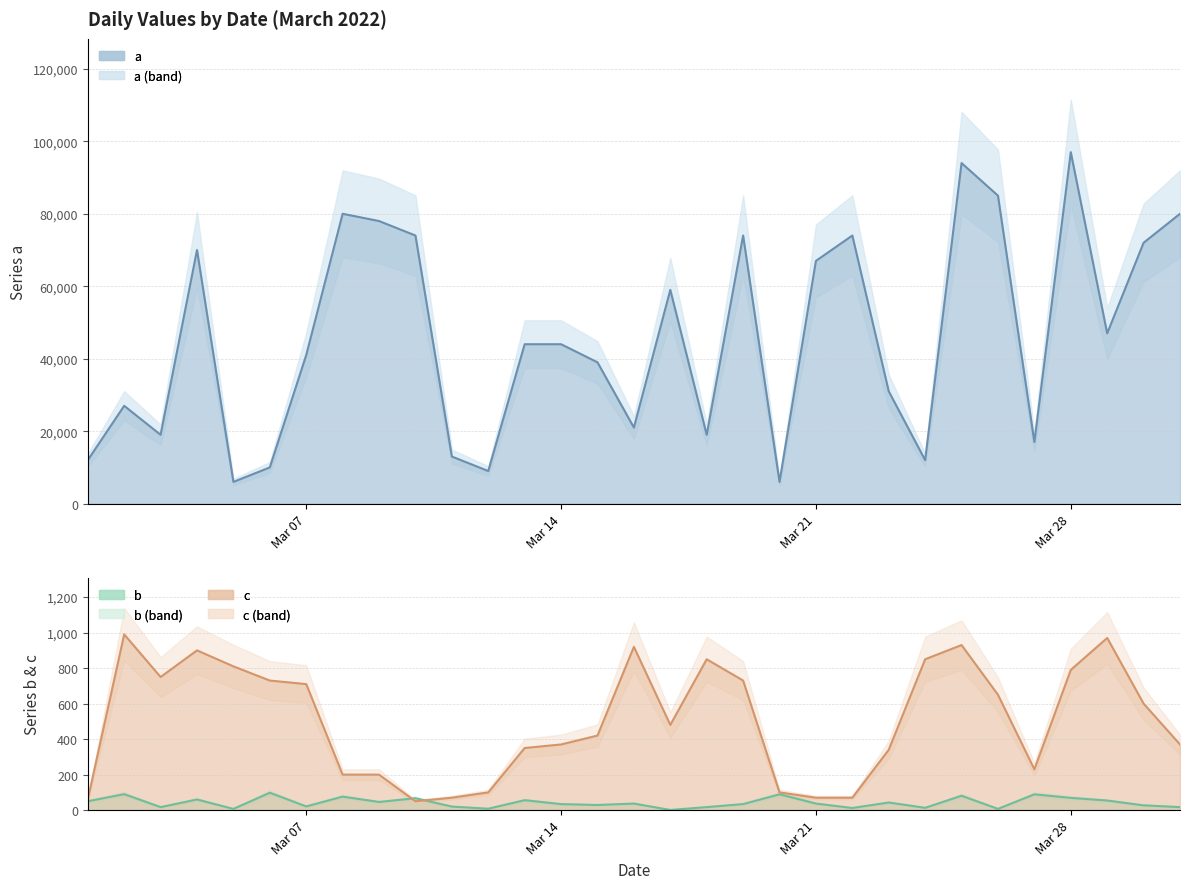

What are all the series names shown in the legend?

a, b, c